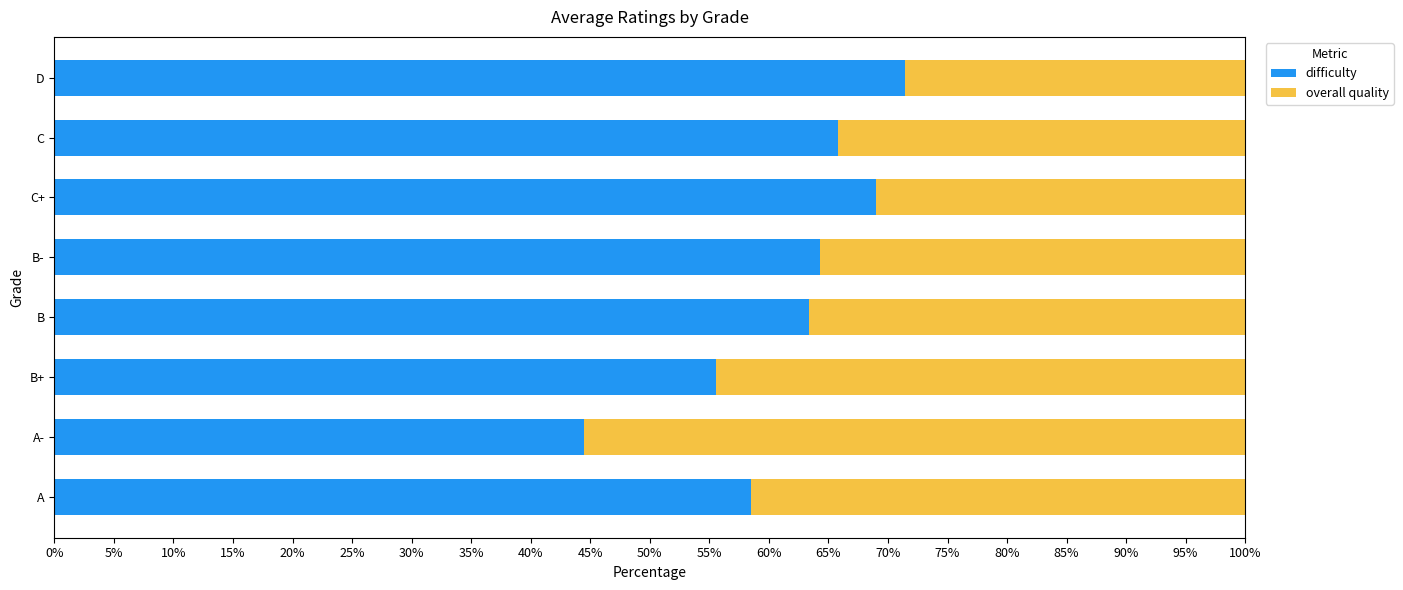

Which category has the highest value in the difficulty series?

D